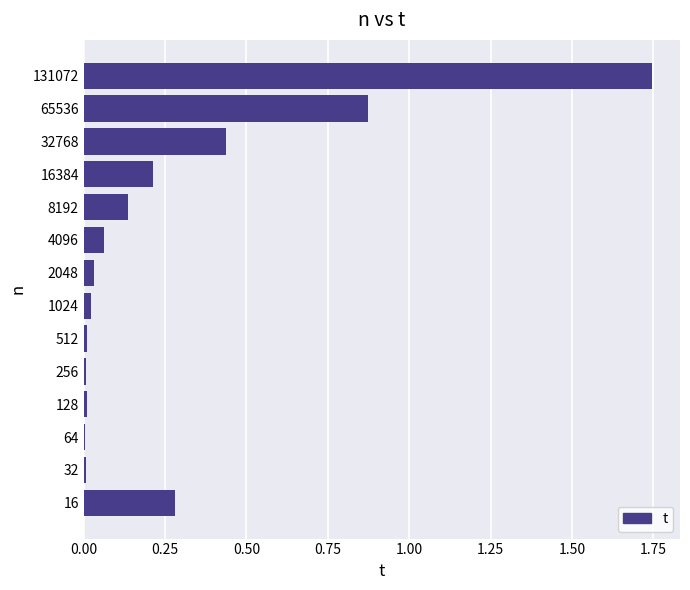

Which category has the highest value across all series?

131072